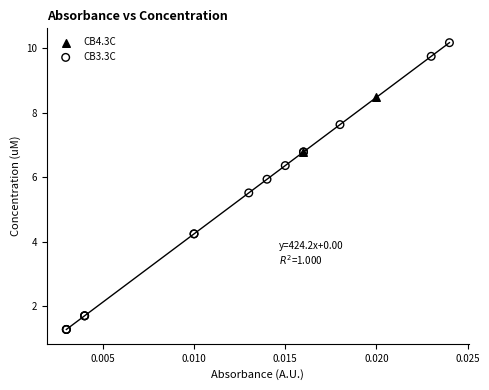

What are all the series names shown in the legend?

CB4.3C, CB3.3C